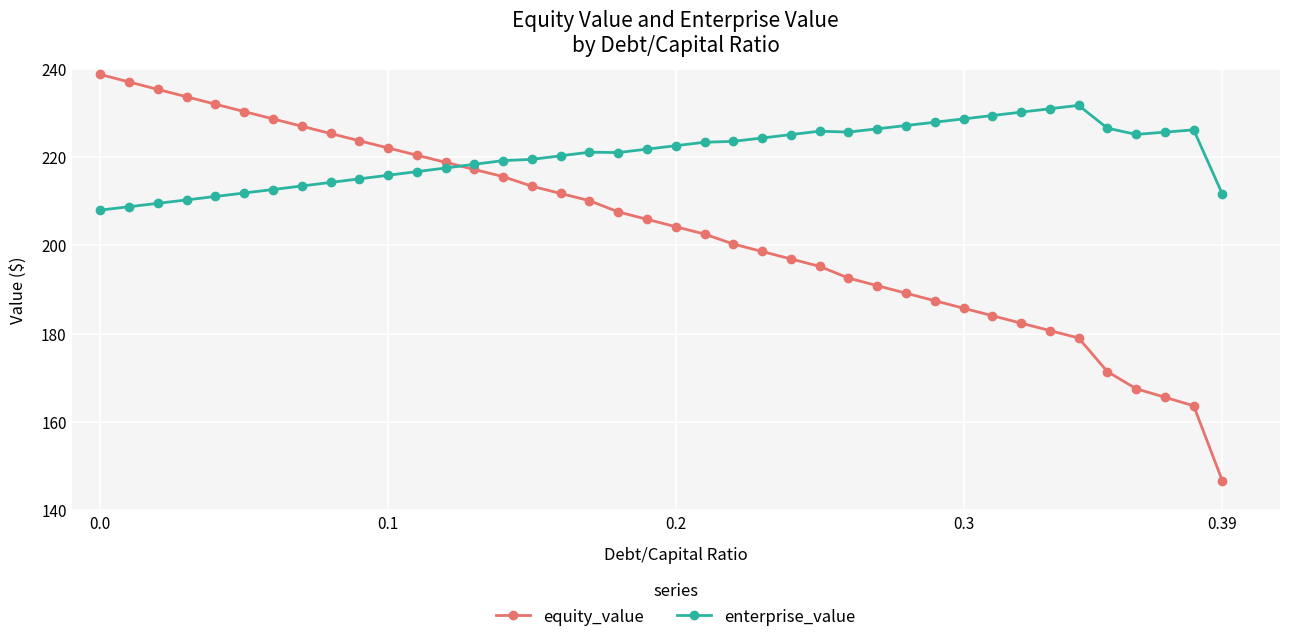

What is the value of the enterprise_value point at the 31st from the left?

228.6